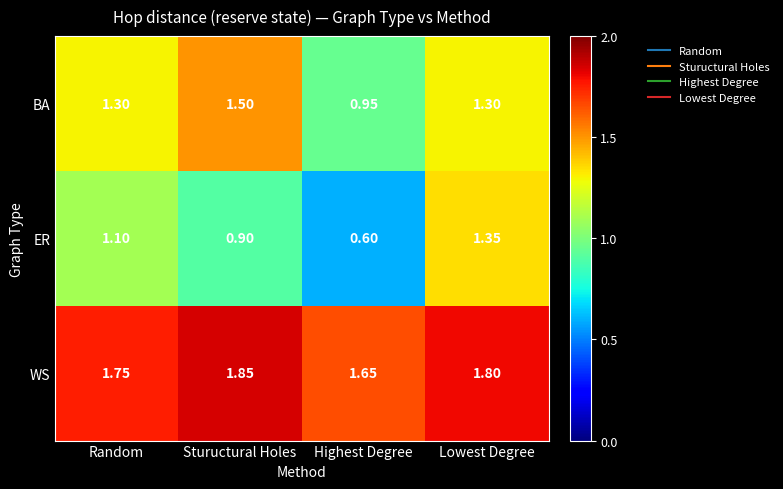

At which category does the chart reach its minimum across all series?

Highest Degree